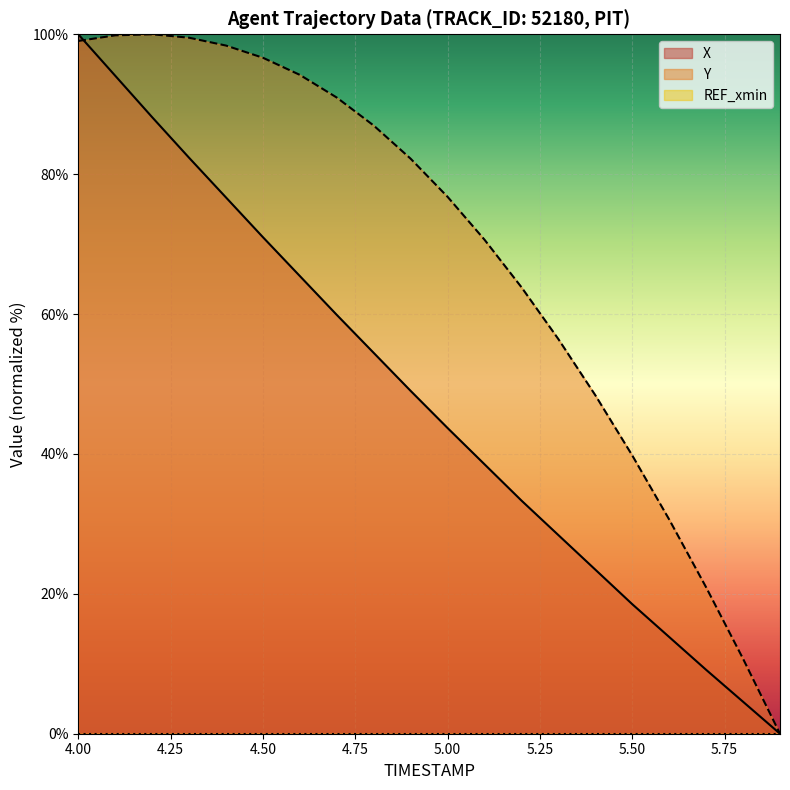

Which series has the largest total across all categories?

Y